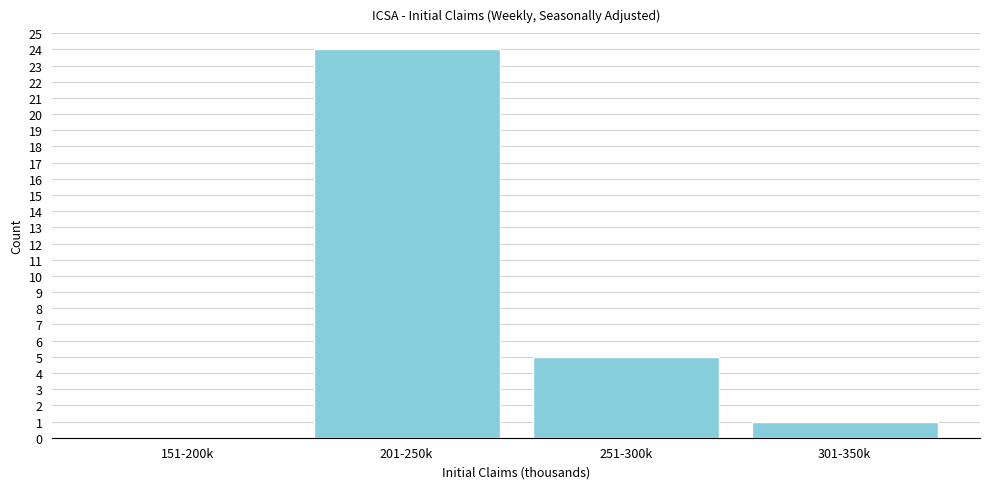

Reading left to right, transcribe all the data shown in this chart.

151-200k=0	201-250k=24	251-300k=5	301-350k=1